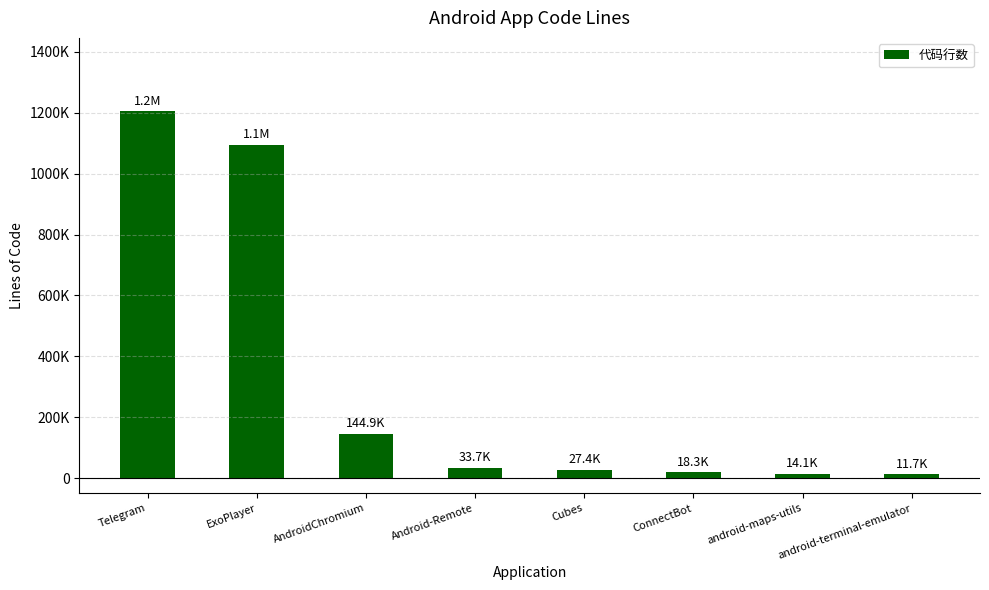

How many data points are above 33685?

3